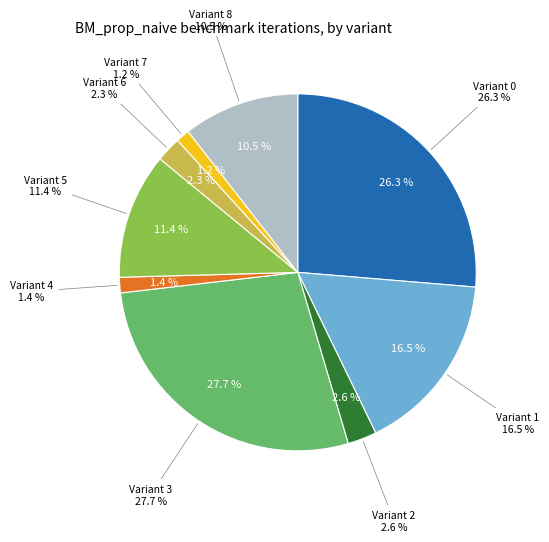

To the nearest percent, what is the combined percentage of BM_prop_naive/0 and BM_prop_naive/5?

38%